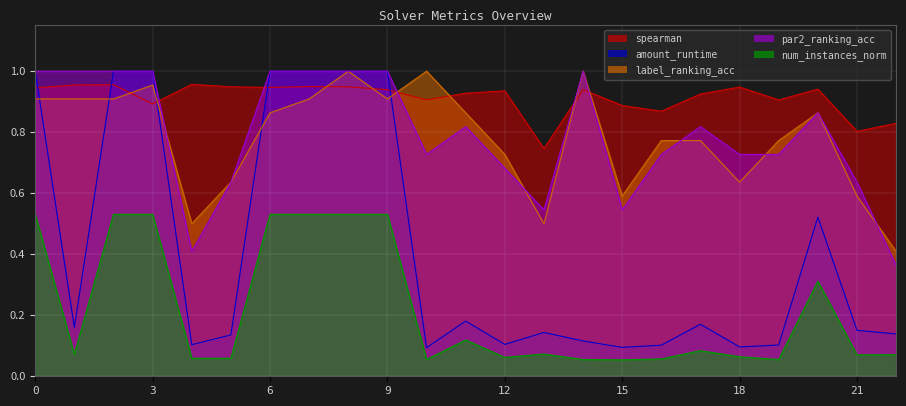

Does the chart display data point markers on the line(s)?

No